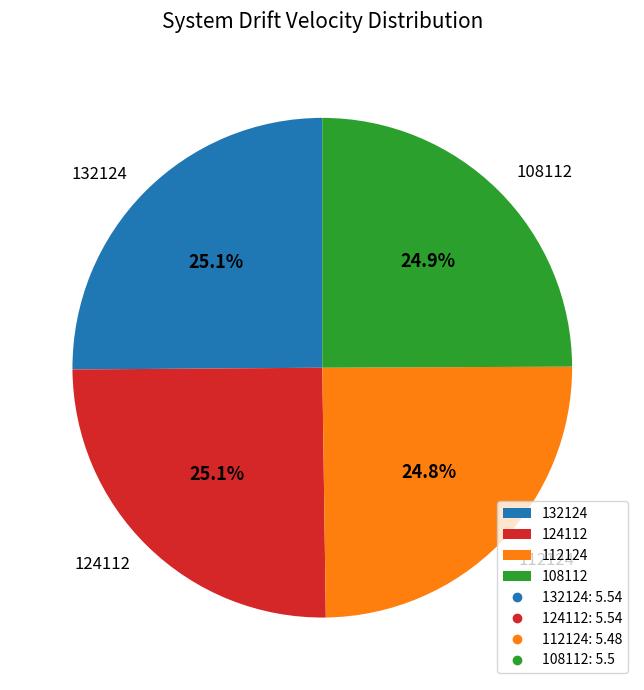

Count the number of slices in the pie.

4